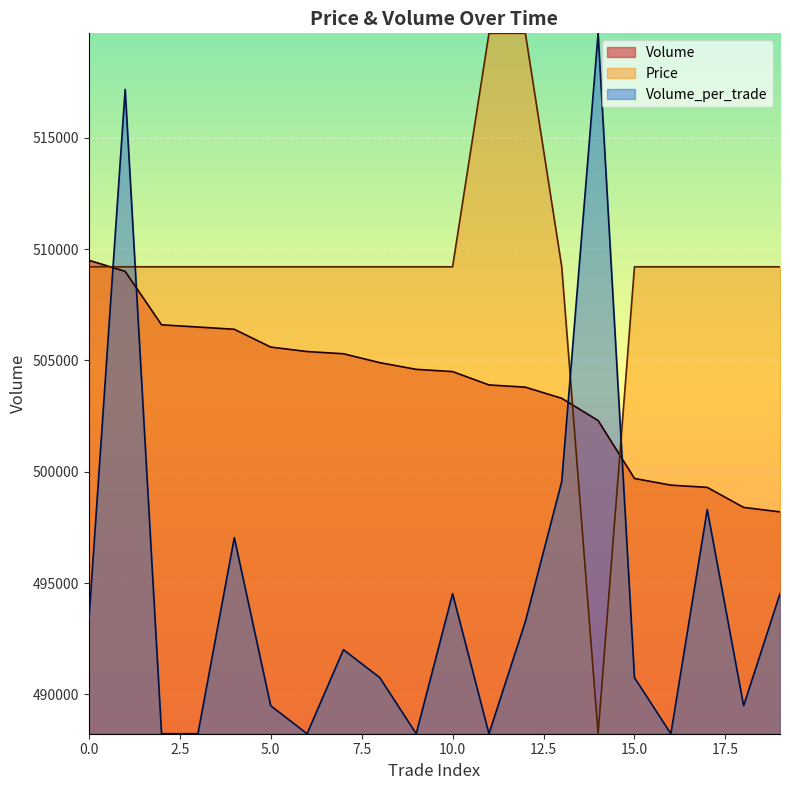

Which series changed the most between 0 and 2?

Volume_per_trade